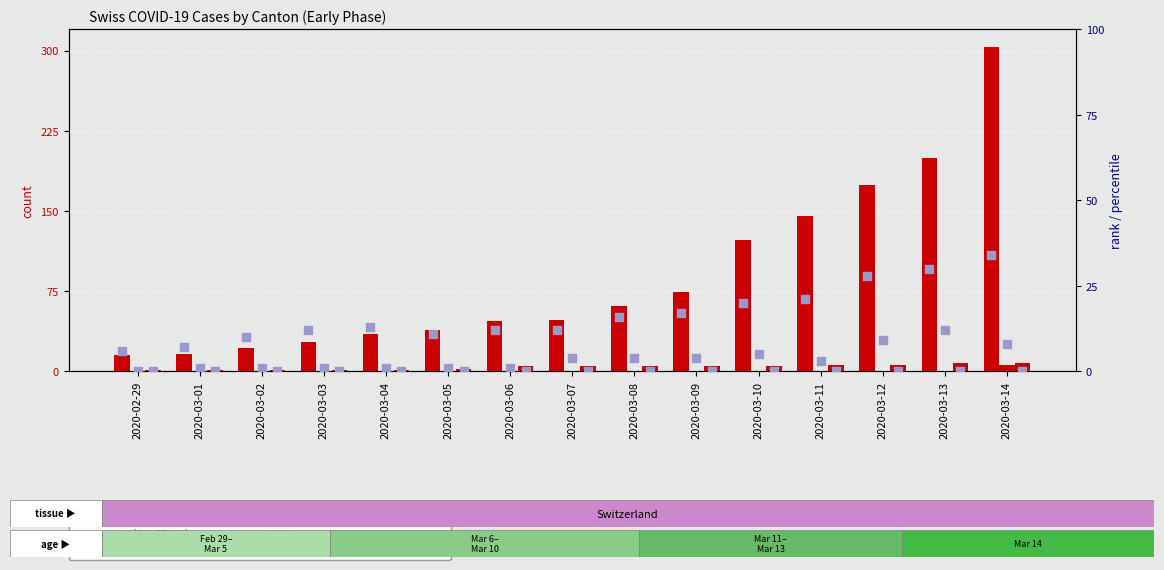

At how many categories does at least one series exceed 204?

1